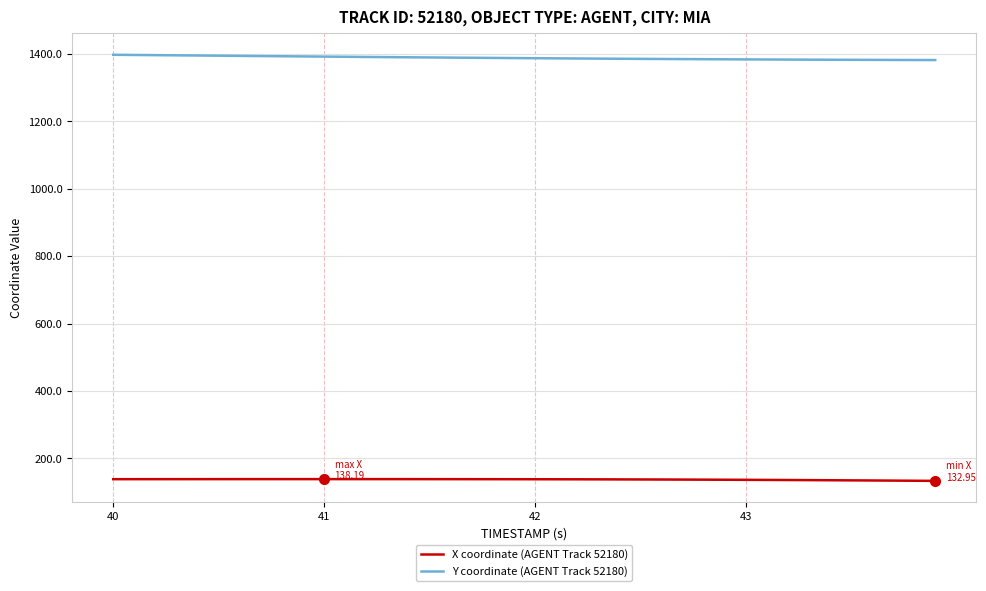

Which series has the largest total across all categories?

Y coordinate (AGENT Track 52180)